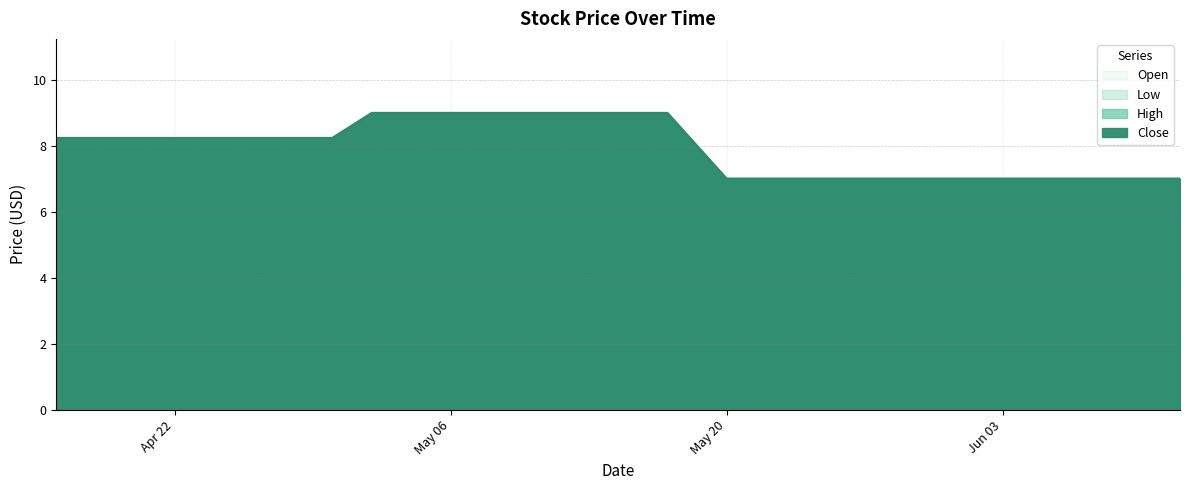

True or false: Close and Low intersect in this chart.

False